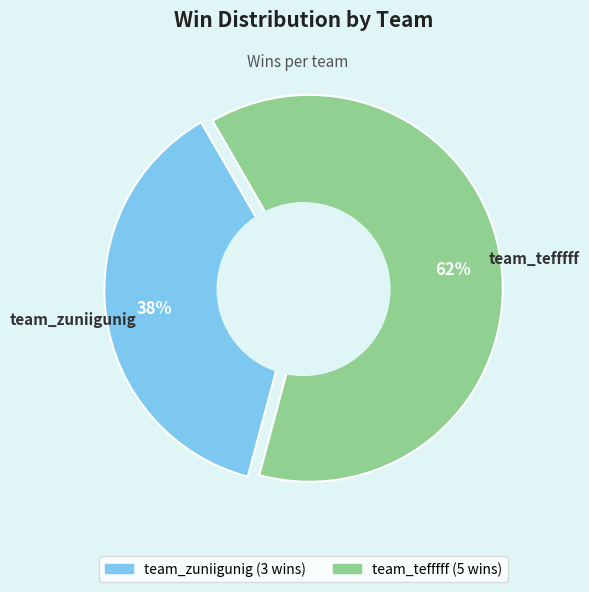

Between team_zuniigunig and team_tefffff, which is larger?

team_tefffff